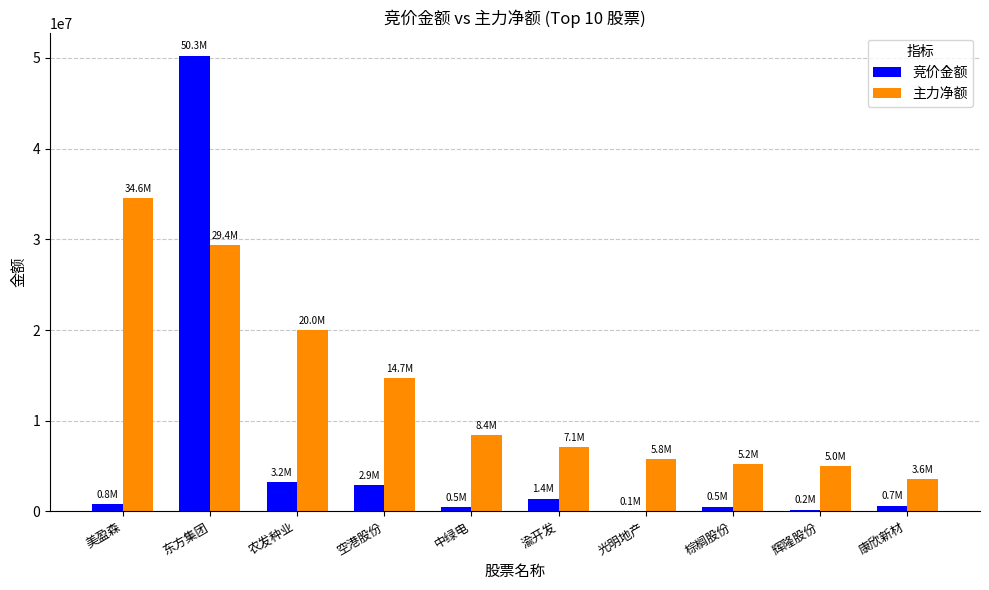

The value of 竞价金额 at 东方集团 is 20798480. True or false?

False